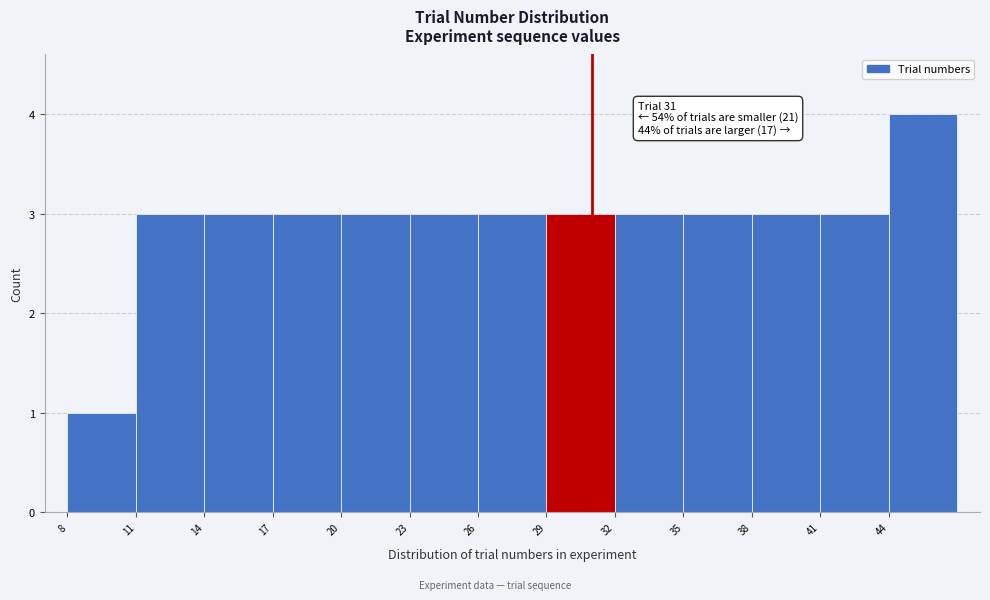

Which range on the x-axis has the tallest bar?

44 to 47